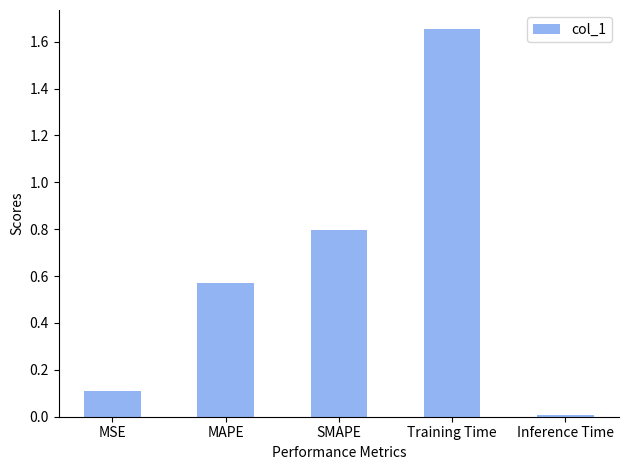

What is the label of the 2nd bar from the right?

Training Time